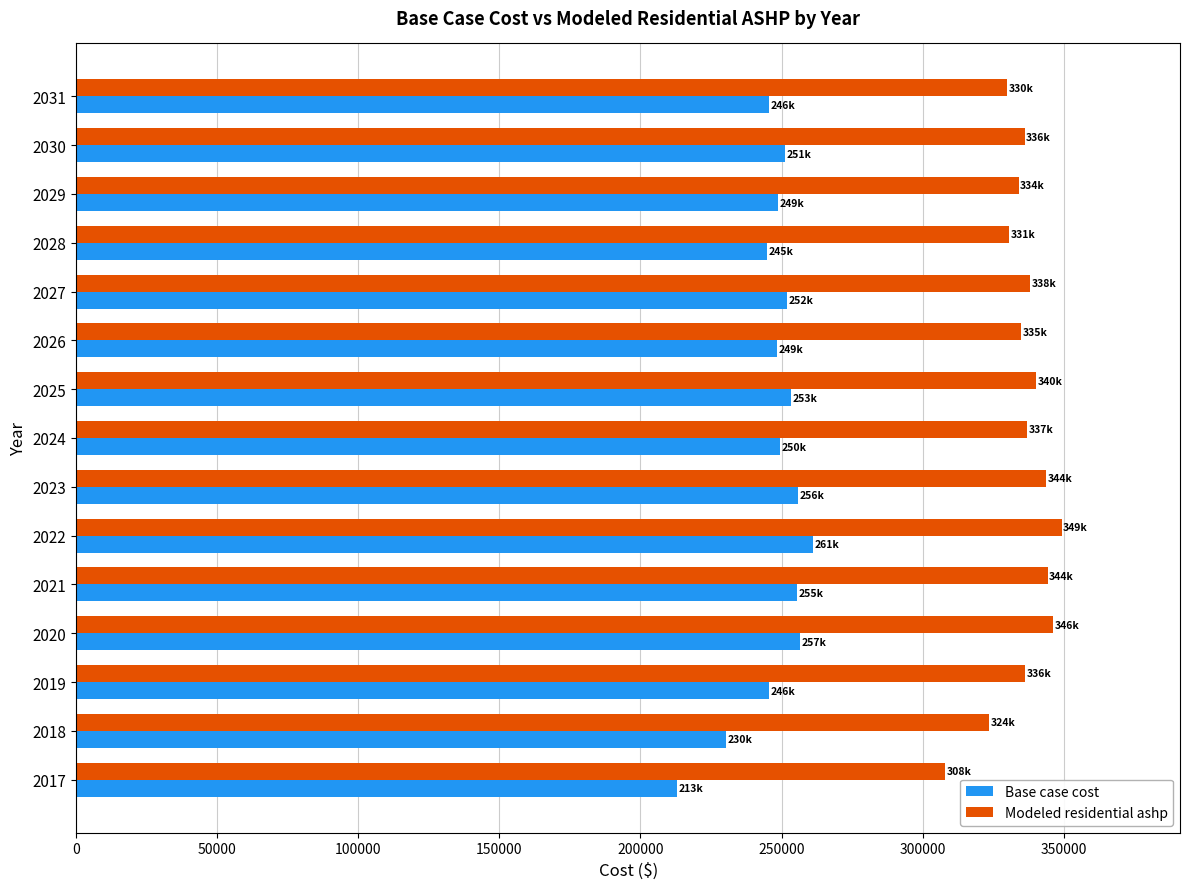

The value of Base case cost at 2025 is 253263.5. True or false?

True